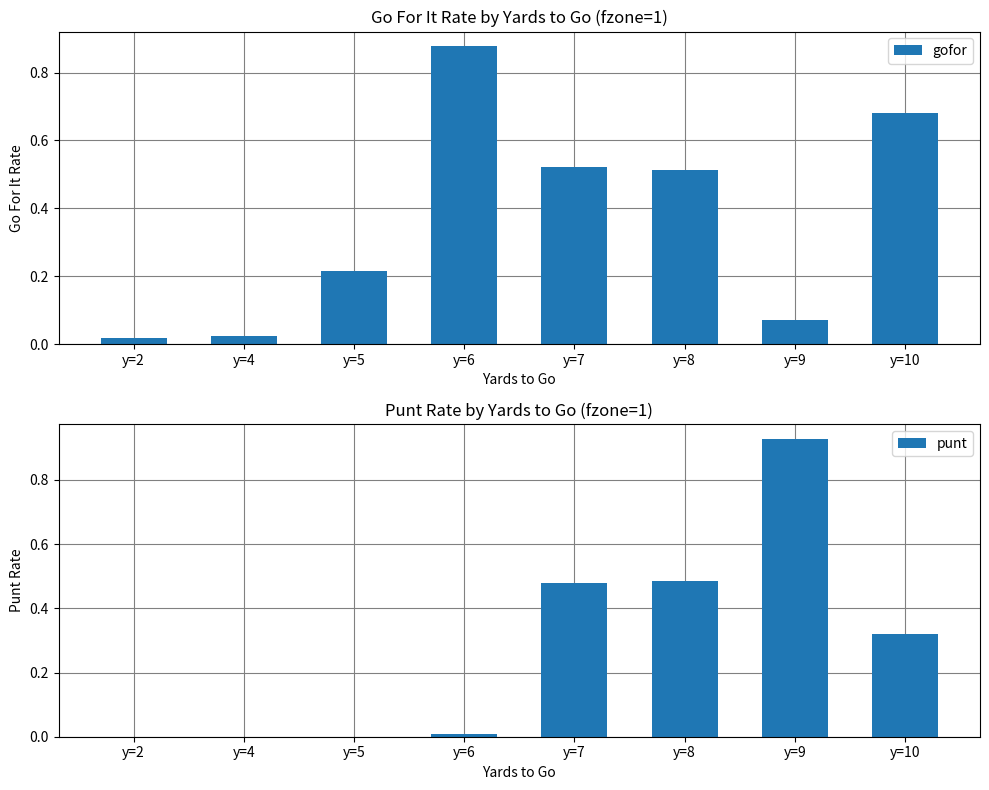

At which label does gofor reach its minimum?

y=2